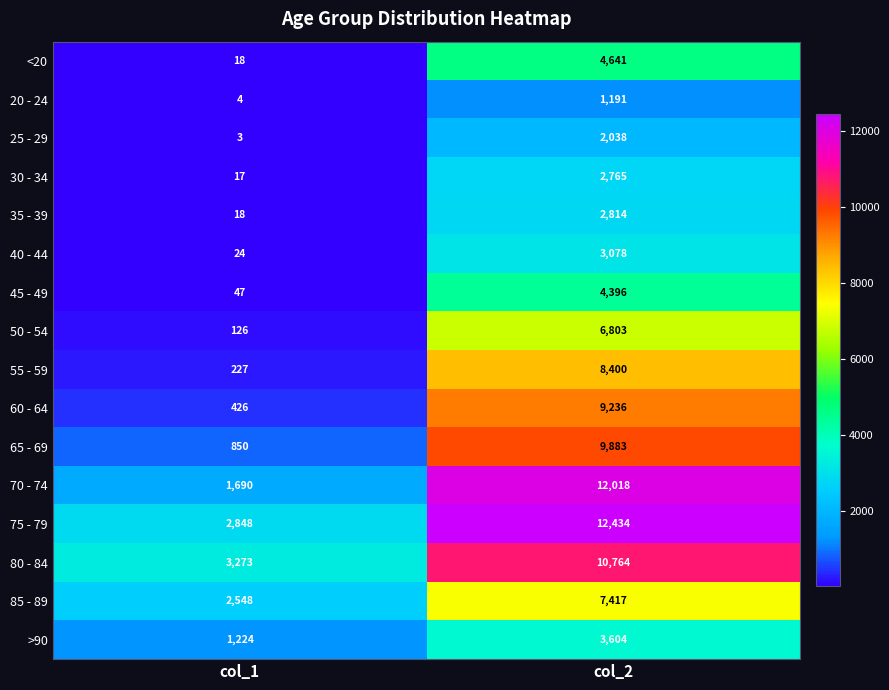

Between col_1 and col_2, which series saw the biggest shift?

70 - 74